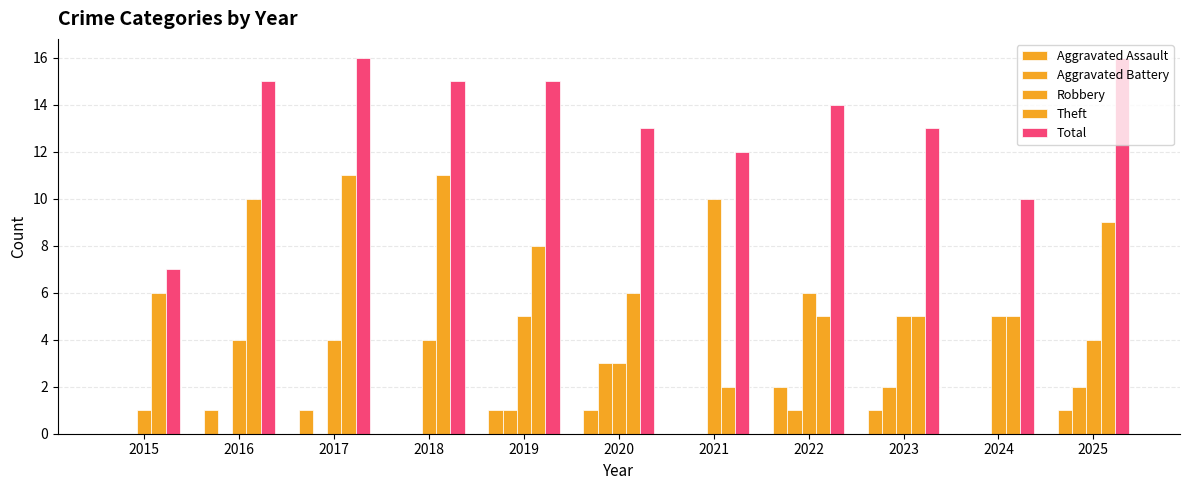

Are the bars horizontal?

No